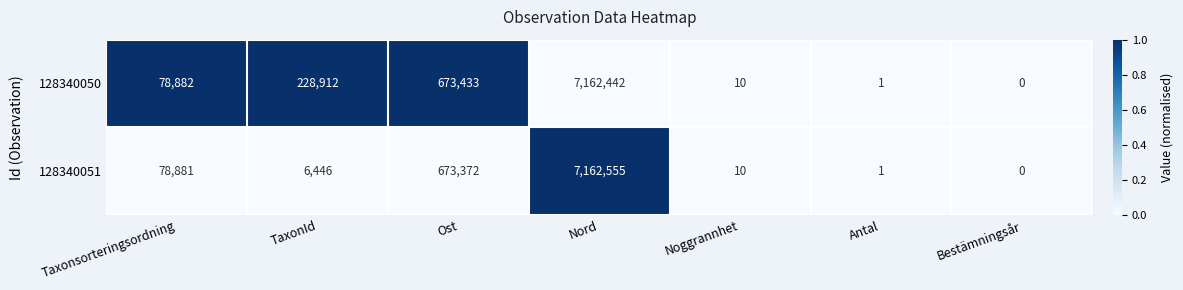

Which series has the largest total across all categories?

128340050